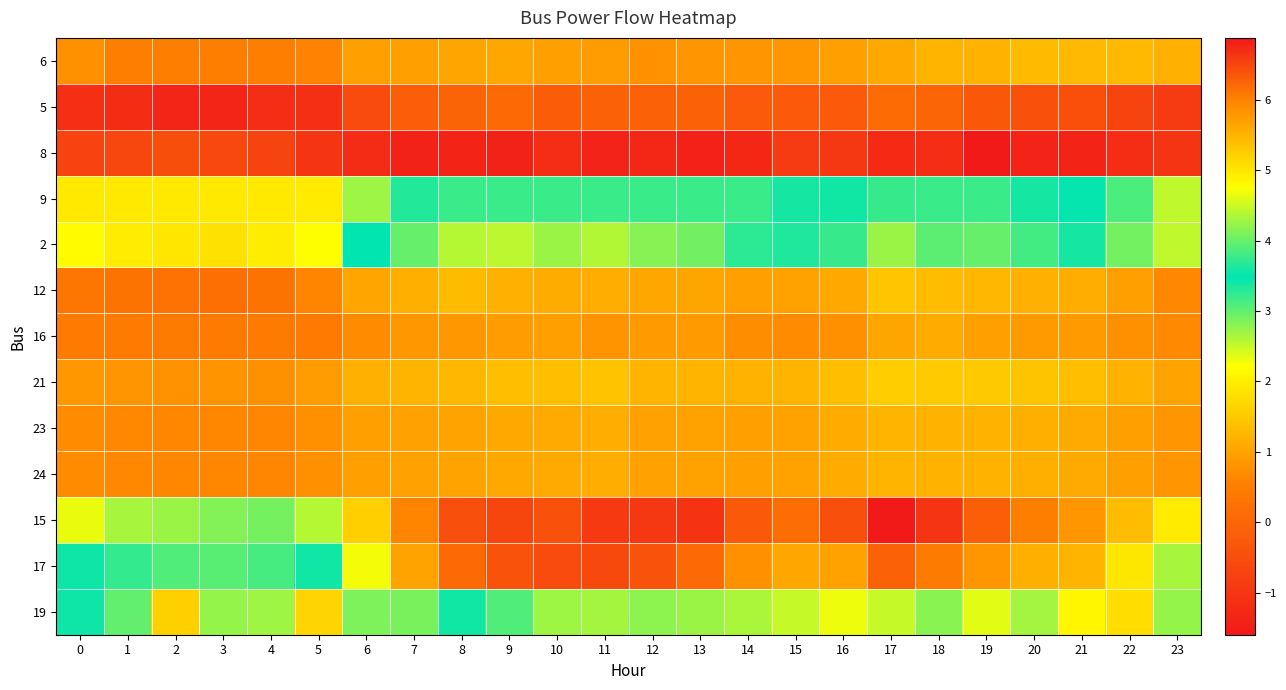

What is the spread (max minus min) of values at 6?

6.5